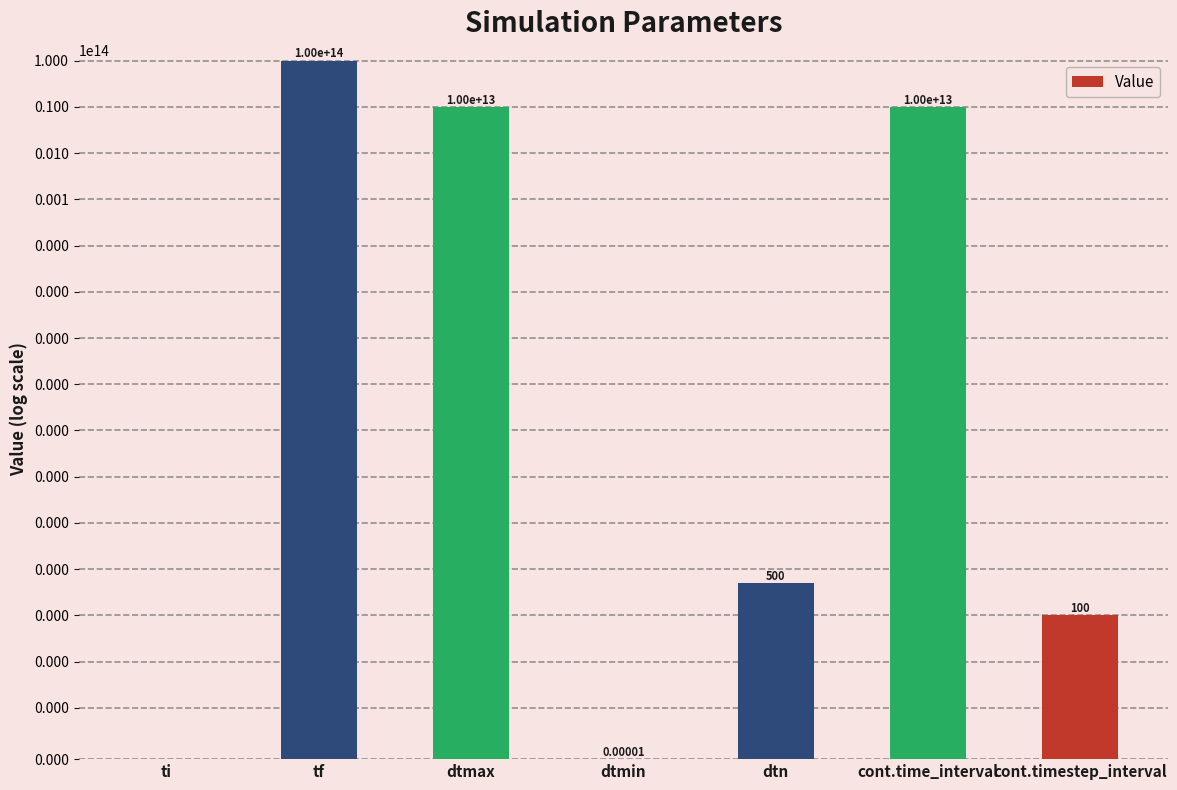

List the labels in order of value, smallest first.

ti, dtmin, cont.timestep_interval, dtn, dtmax, cont.time_interval, tf